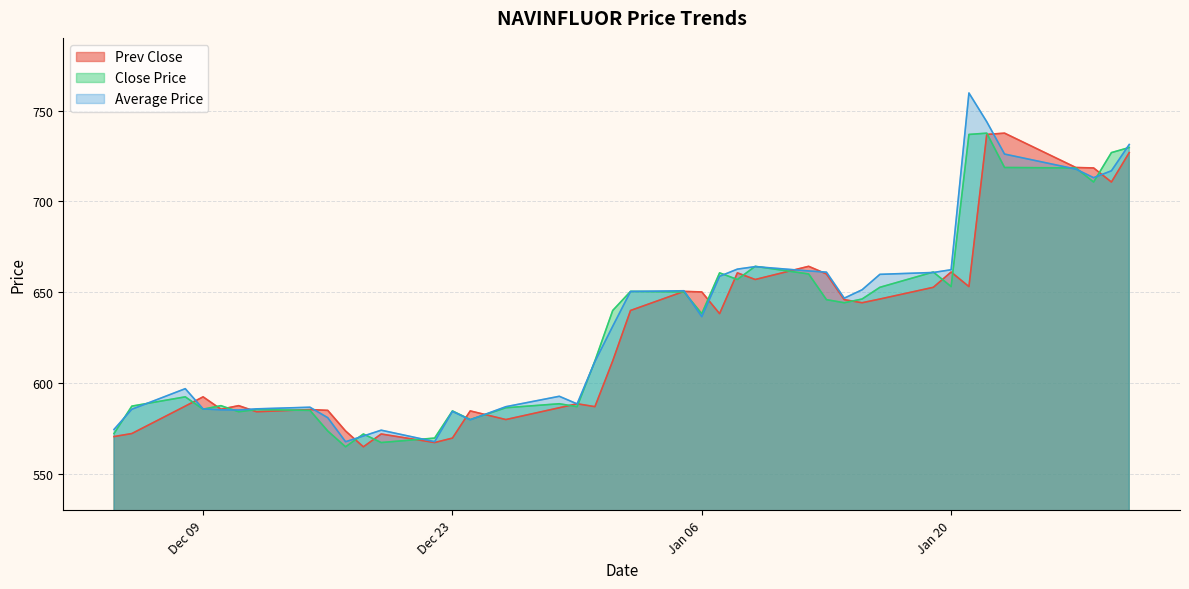

What is the total value across all series at 2015-01-02?

1940.8